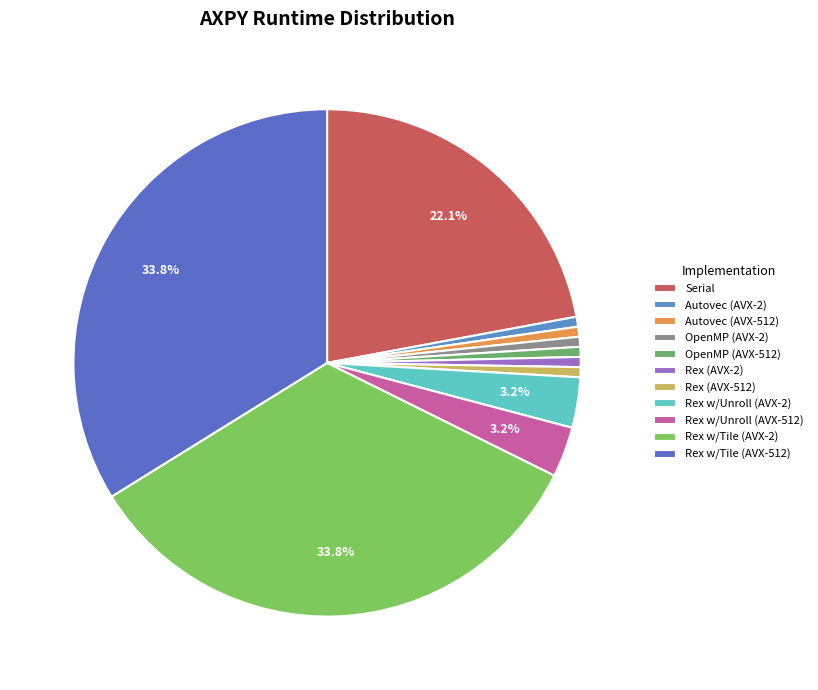

Rank the categories by value from highest to lowest.

axpy (Rex w/Tile (AVX-512)), axpy (Rex w/Tile (AVX-2)), axpy (Serial), axpy (Rex w/Unroll (AVX-2)), axpy (Rex w/Unroll (AVX-512)), axpy (Rex (AVX-2)), axpy (Rex (AVX-512)), axpy (Autovec (AVX-2)), axpy (OpenMP (AVX-2)), axpy (Autovec (AVX-512)), axpy (OpenMP (AVX-512))